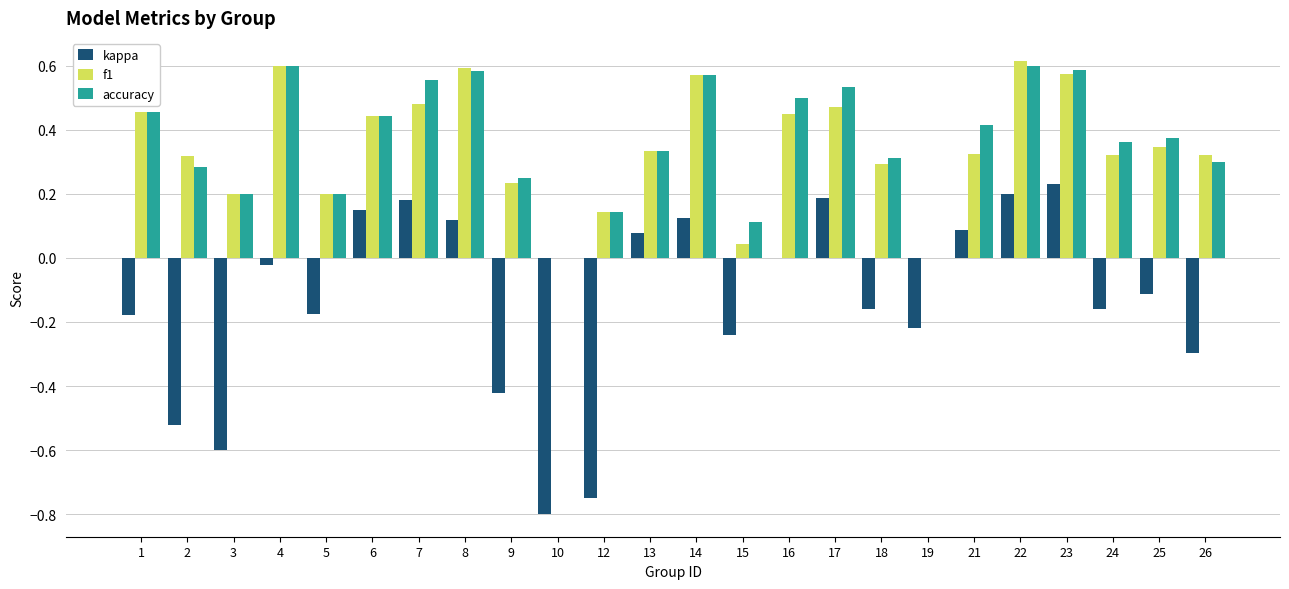

At which category does the chart reach its peak across all series?

22